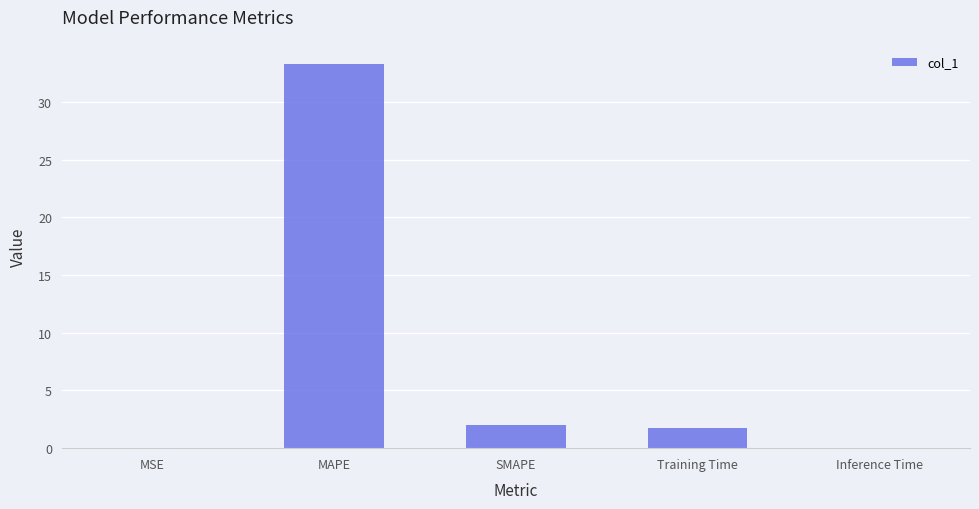

What is the approximate value at MAPE?

33.2